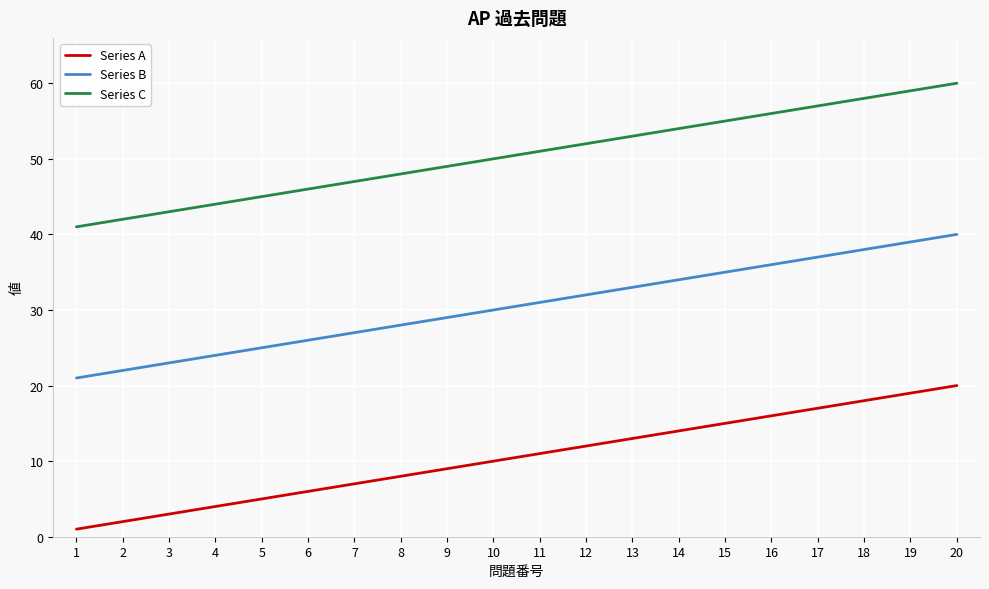

What is the difference between the highest and lowest values at 6?

40